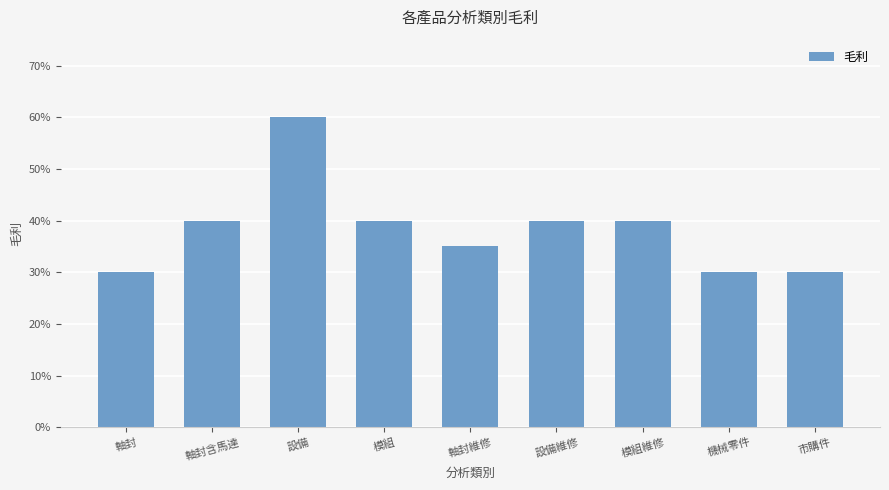

Are the bars grouped side by side (vs. stacked)?

No